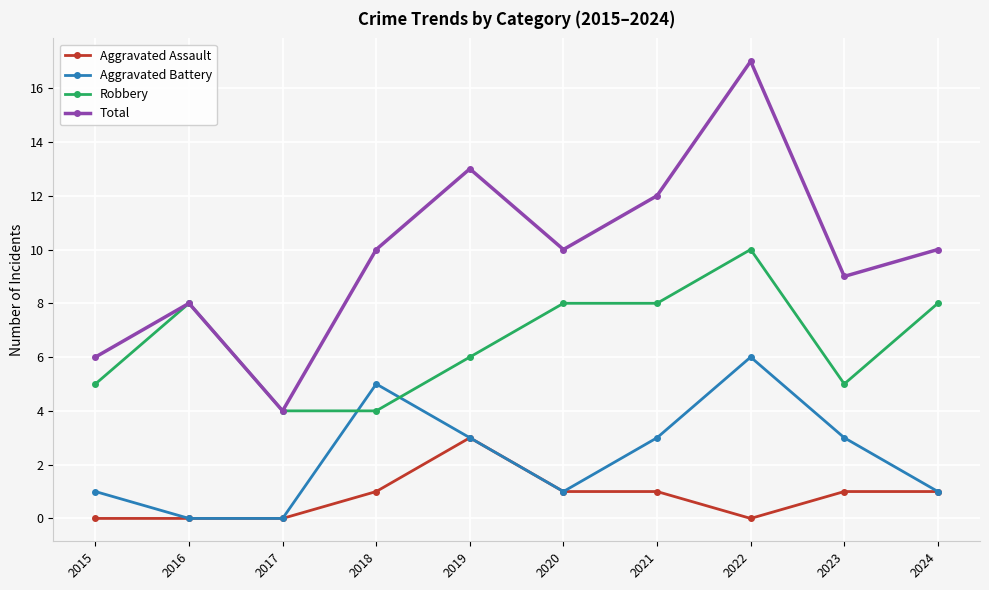

Count the Aggravated Assault values in the range 0 to 1.

9